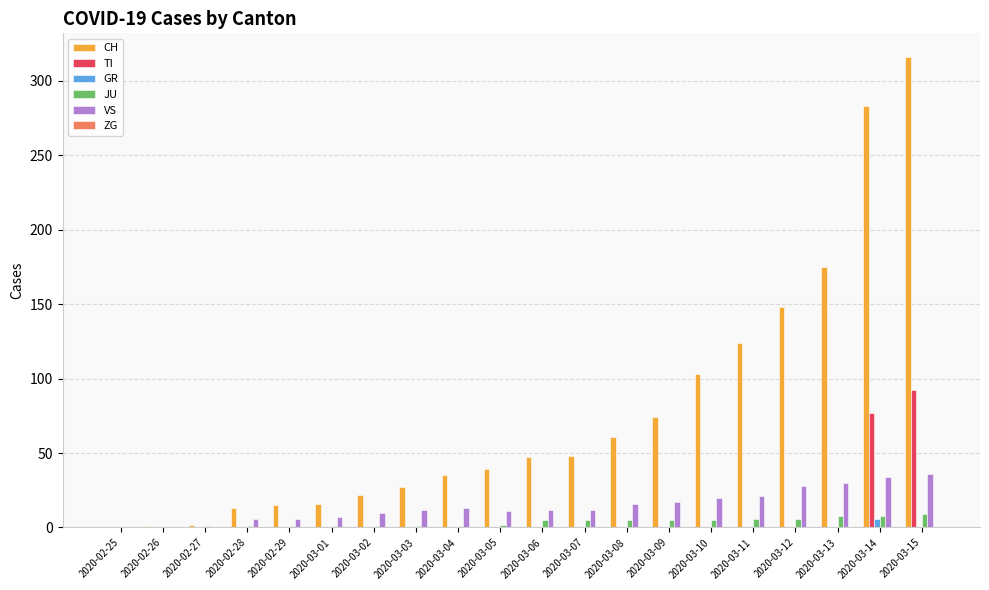

The value of JU at 2020-03-10 is 5. True or false?

True